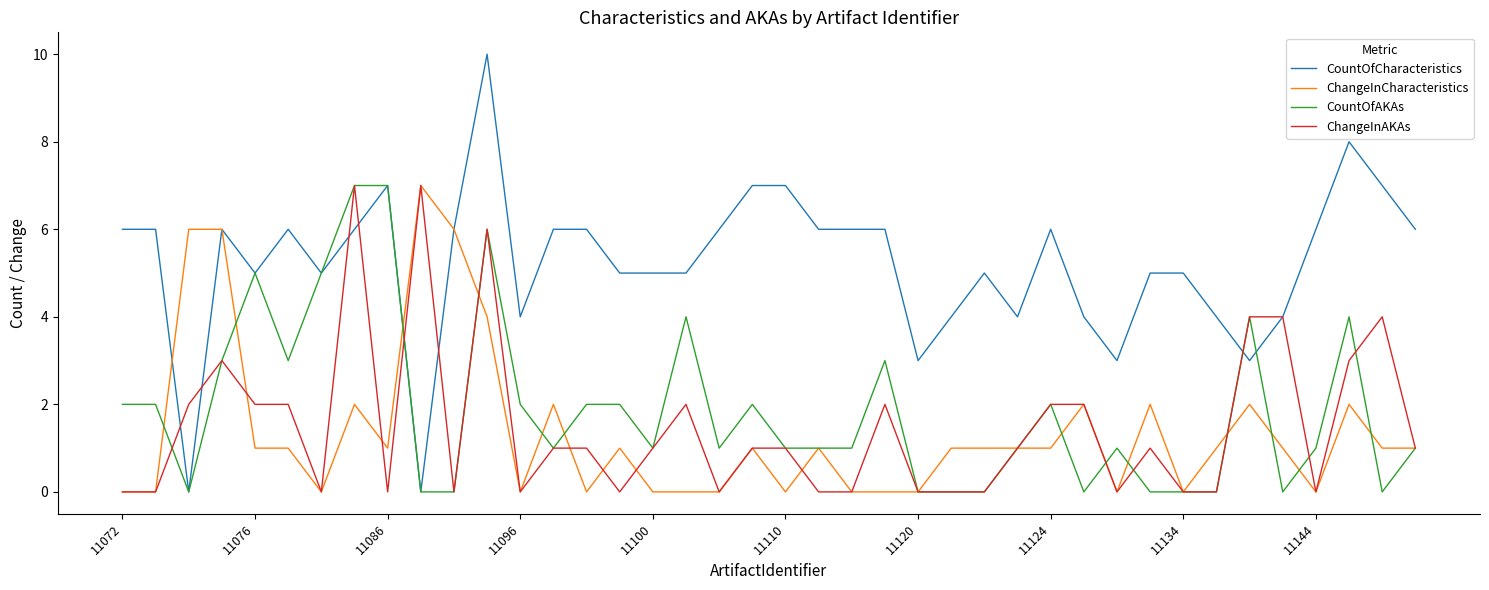

Which series has the widest spread of values?

CountOfCharacteristics